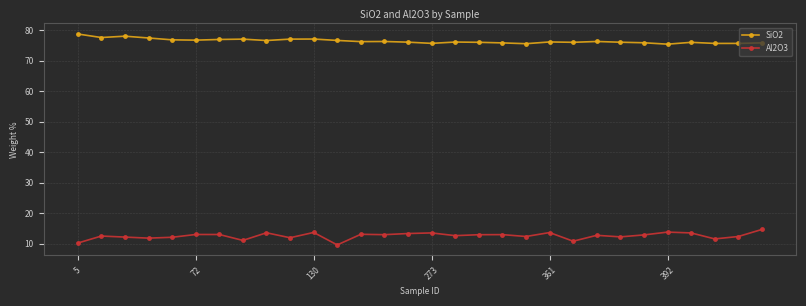

In SiO2, how many points are higher than both neighbors (excluding endpoints)?

8